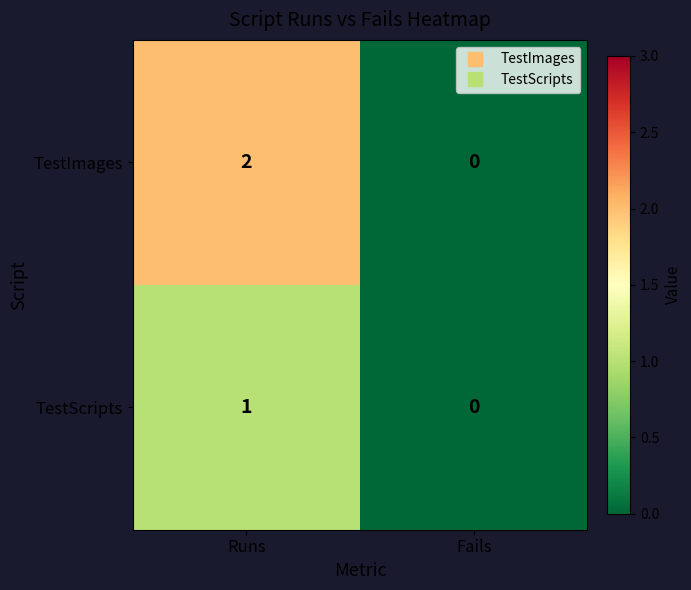

Rank the series by their maximum value, from highest to lowest.

TestImages, TestScripts